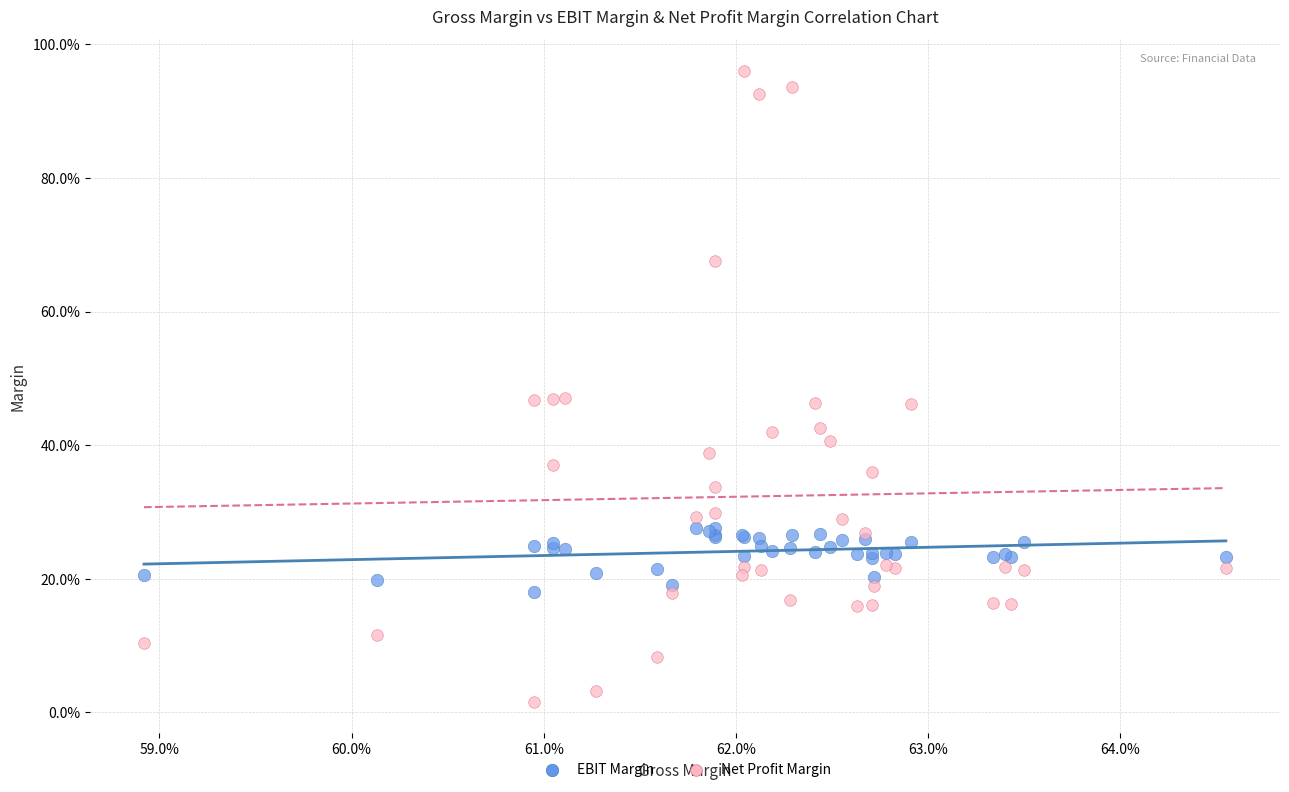

Which series has the widest spread of Y values?

Net Profit Margin